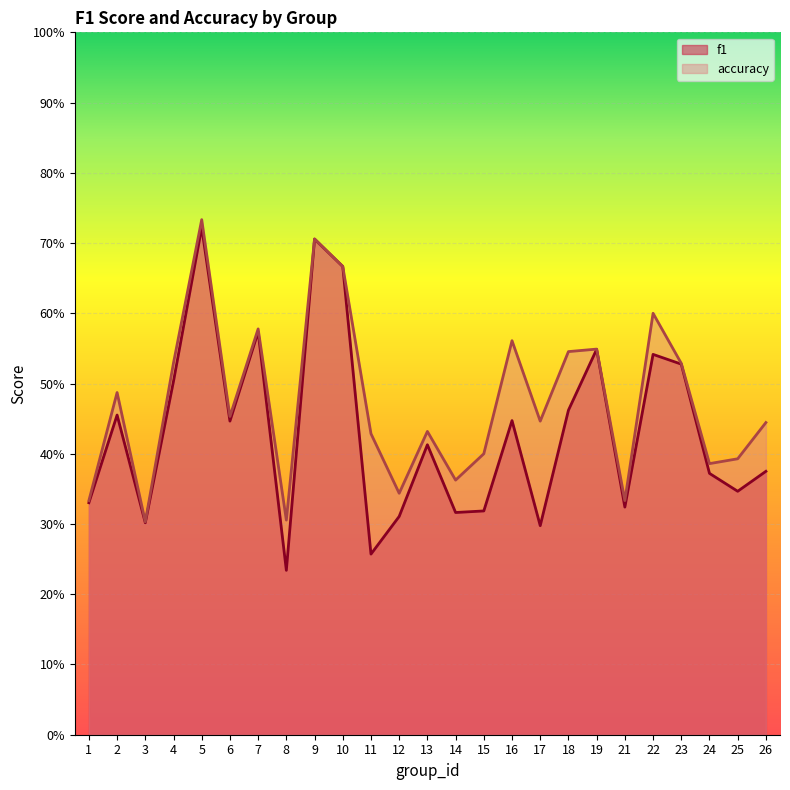

List the labels in order of f1 value, smallest first.

8, 11, 17, 3, 12, 14, 15, 21, 1, 25, 24, 26, 13, 6, 16, 2, 18, 4, 23, 22, 19, 7, 10, 9, 5